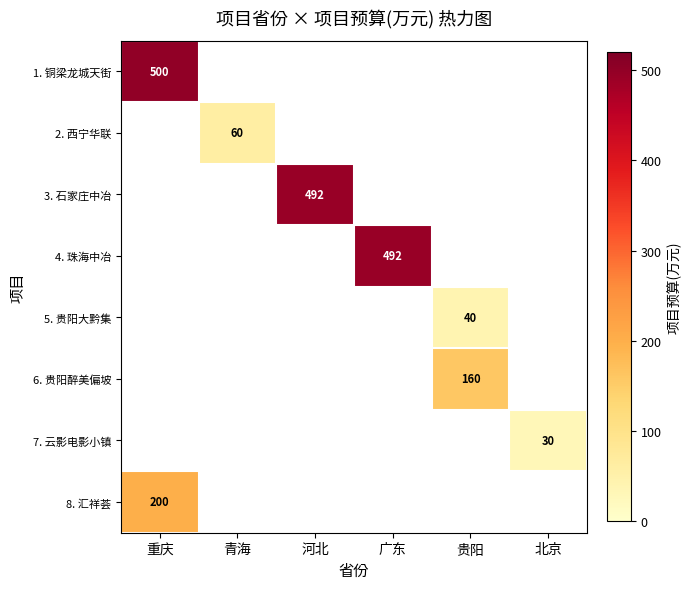

Is it true that 6. 贵阳醉美偏坡 equals 223.9 at 贵阳?

False